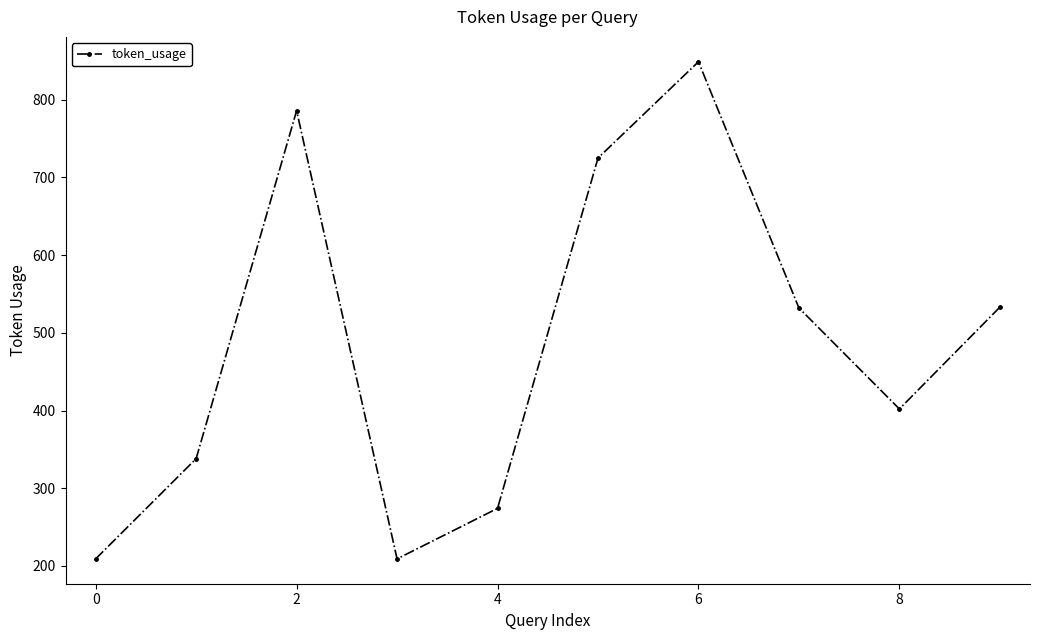

What is the maximum value shown in the chart?

849